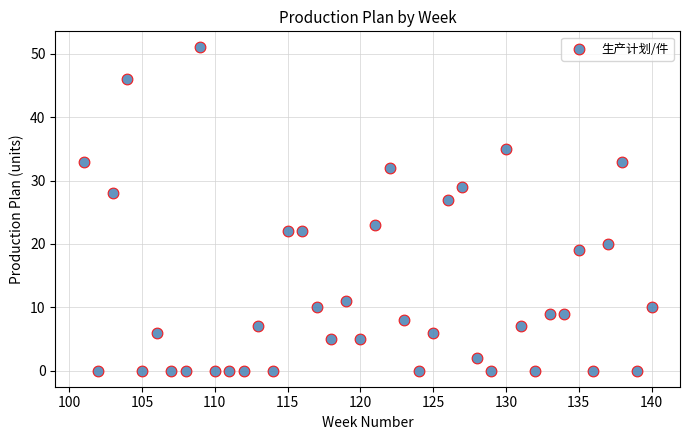

What is the range of X values (max minus min)?

39